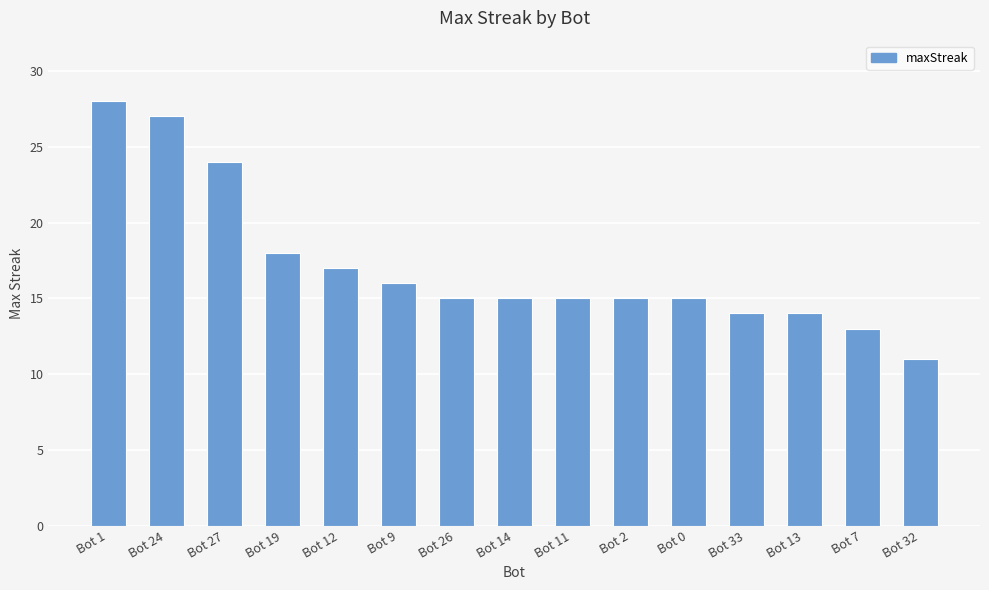

The value at Bot 11 is 15. True or false?

True